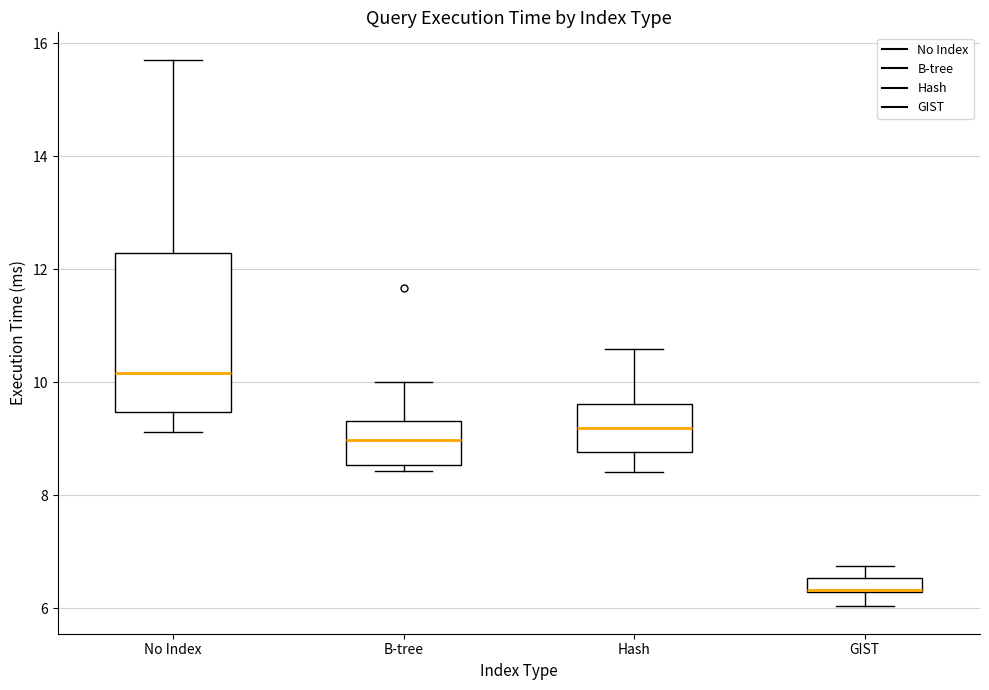

Where is the upper edge of the box for Hash on the y-axis? The values are not printed on the chart, so give them approximately, as read against the axis.

9.6